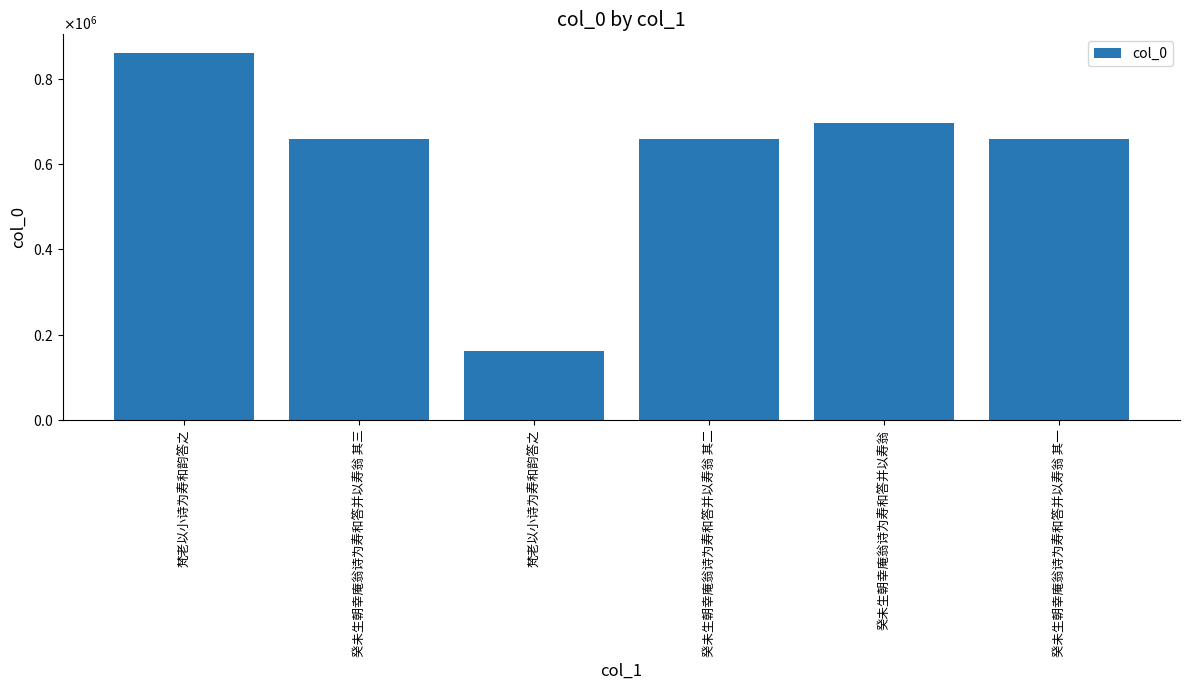

What is the ratio of the value at 癸未生朝幸庵翁诗为寿和答并以寿翁 其二 to the value at 癸未生朝幸庵翁诗为寿和答并以寿翁 其一?

1.0